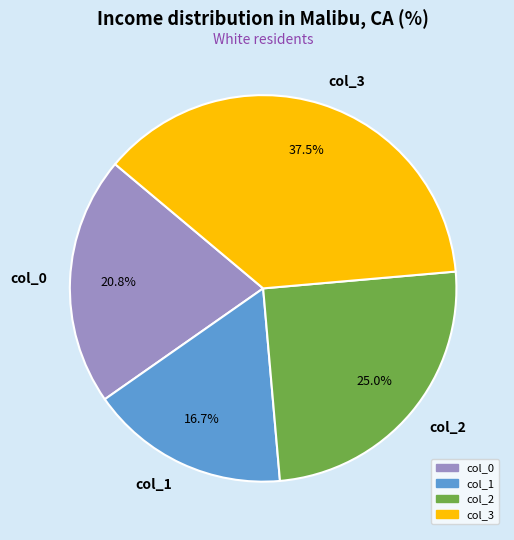

Rank the categories by value from highest to lowest.

col_3, col_2, col_0, col_1